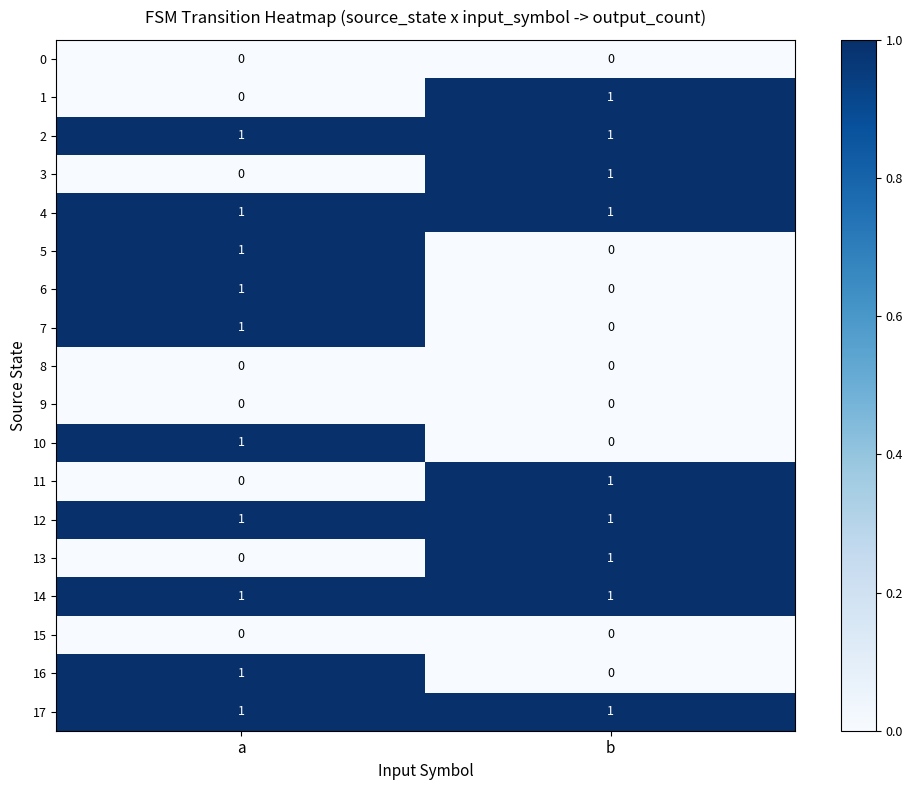

Which category has the lowest value in the 16 series?

b